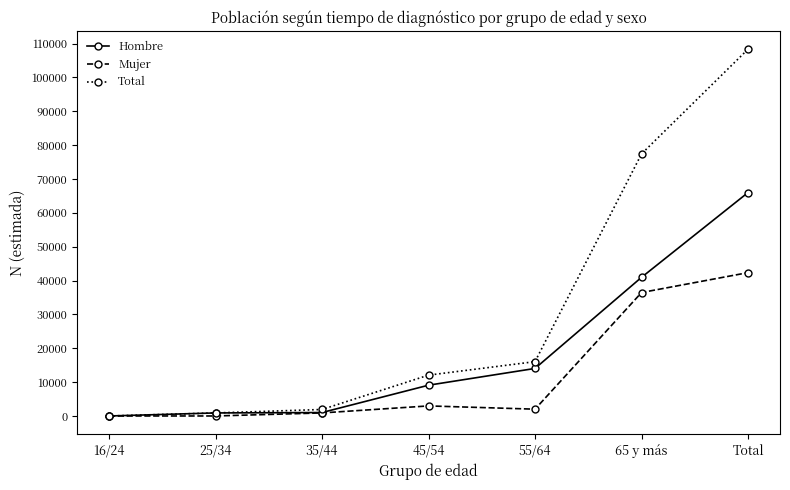

Rank the series by their average value, from highest to lowest.

Total, Hombre, Mujer